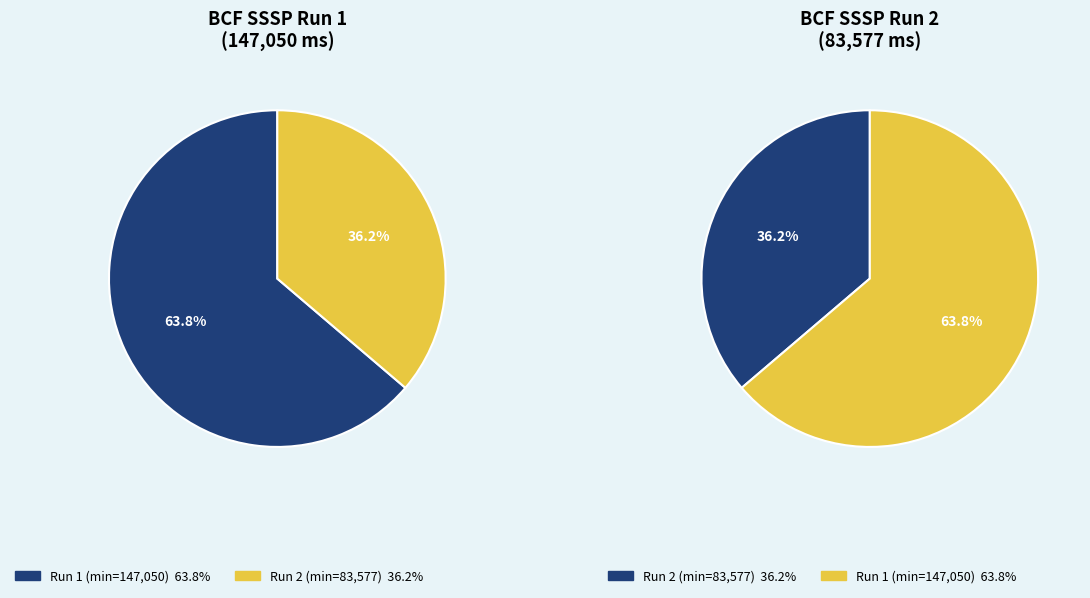

Combined, what portion of the pie is 2024-06-18 (avg_time=147050) and 2024-06-19 (avg_time=83577)?

100.0%